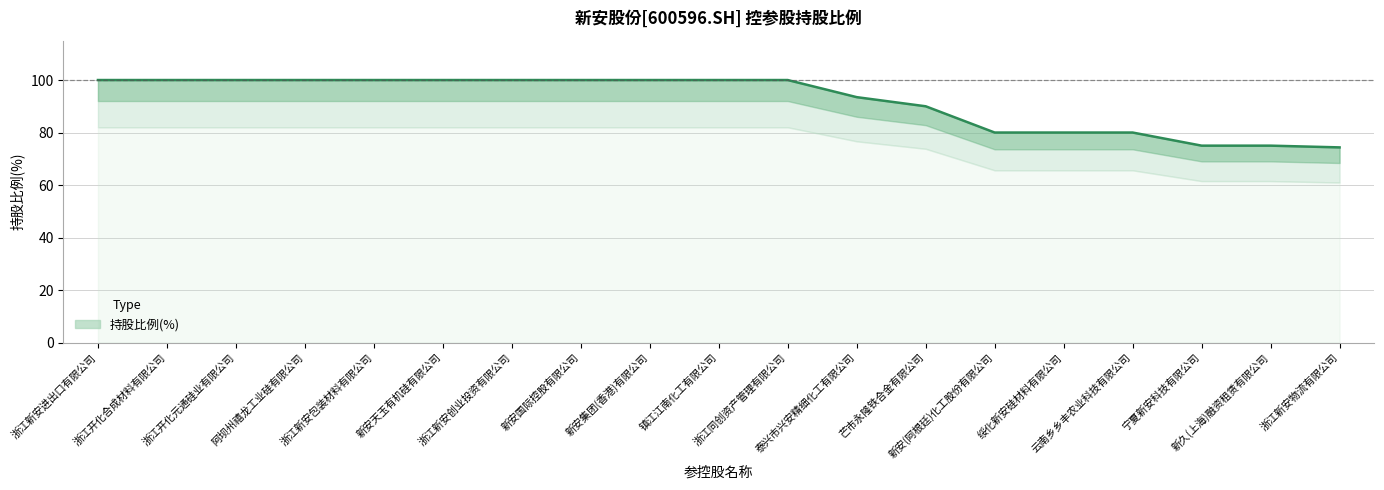

What is the label of the 7th point from the right?

芒市永隆铁合金有限公司